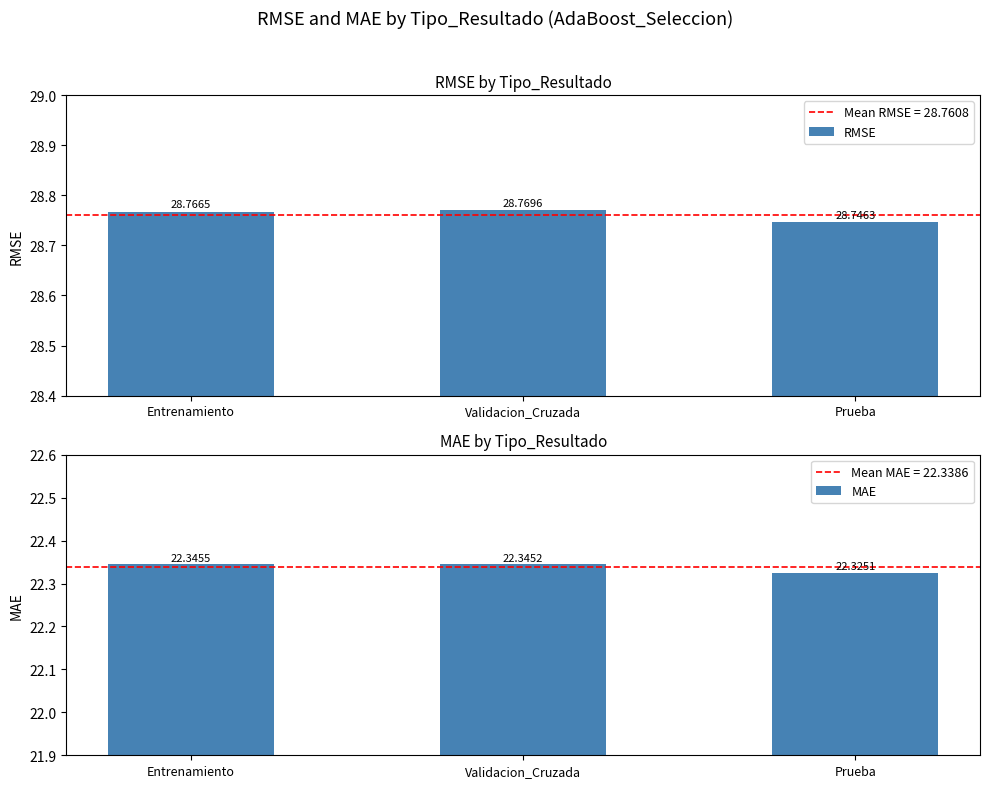

What is the maximum value for MAE?

22.3